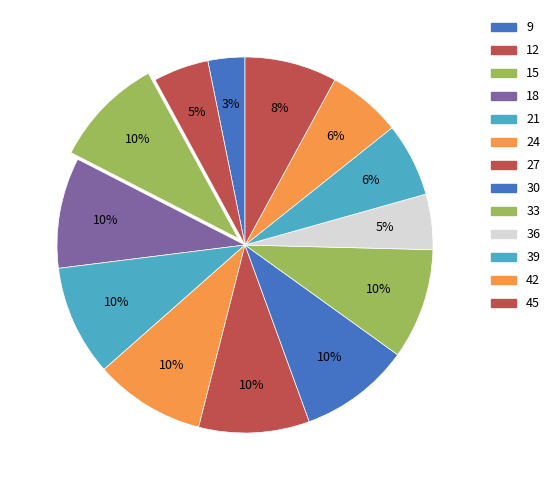

Count the number of slices in the pie.

13